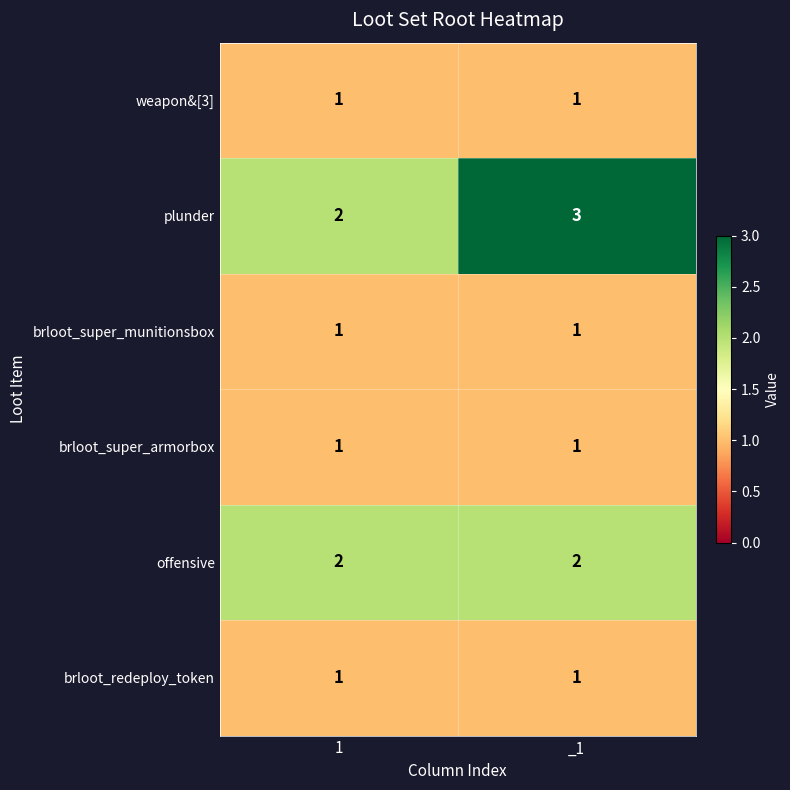

What is the difference between the highest and lowest values at 1?

1